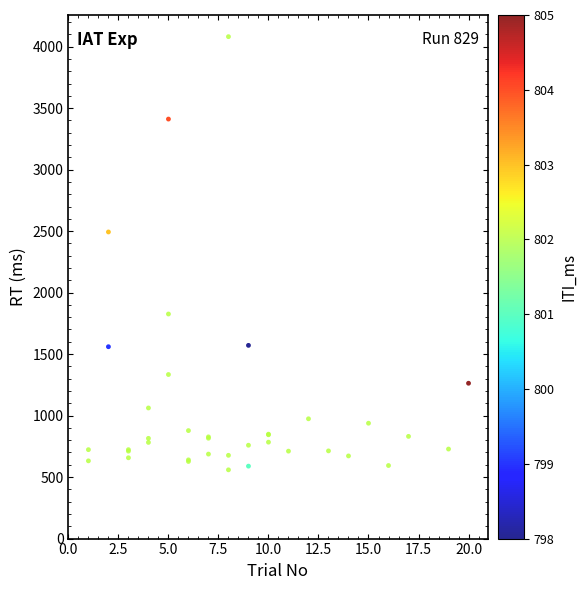

What Y value in the scatter plot is closest to 2320?

2493